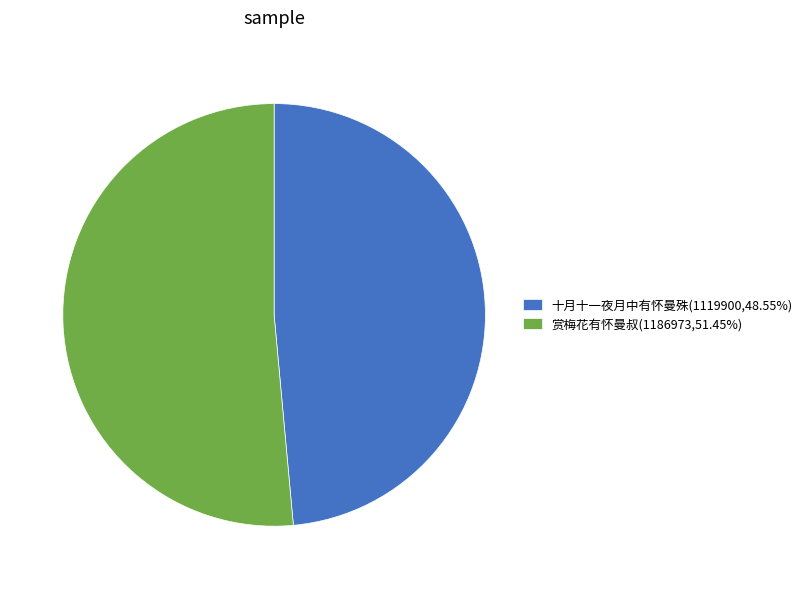

Approximately how many times larger is the value at 十月十一夜月中有怀曼殊(1119900,48.55%) compared to 赏梅花有怀曼叔(1186973,51.45%)?

0.9